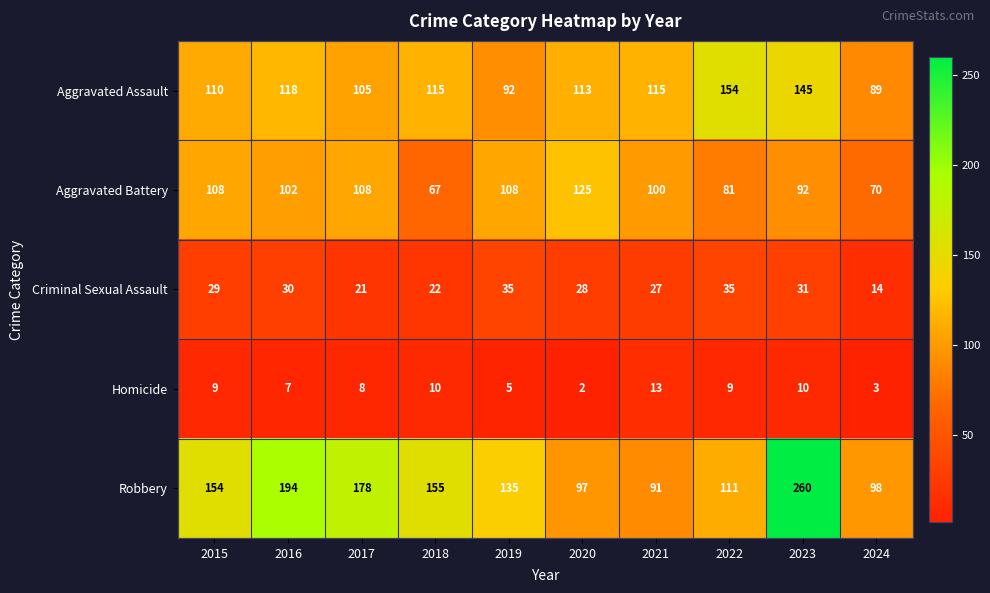

What is the highest value of the Homicide series?

13